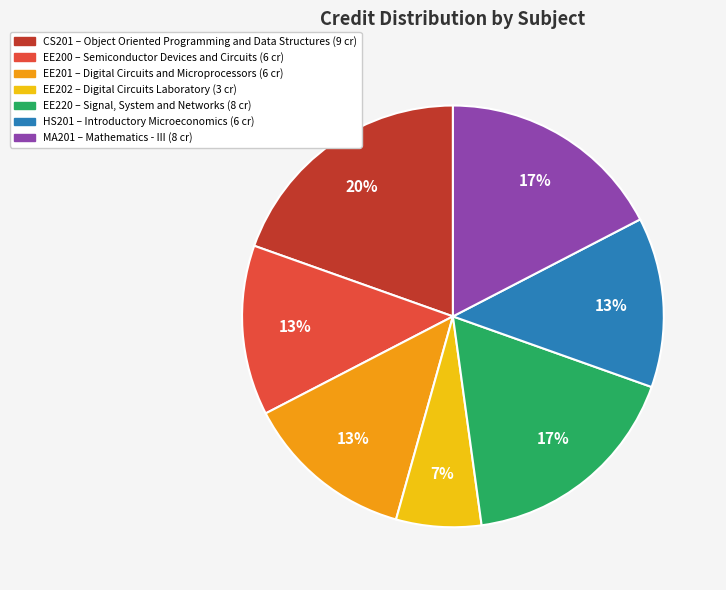

To the nearest percent, what portion does CS201 represent?

20%